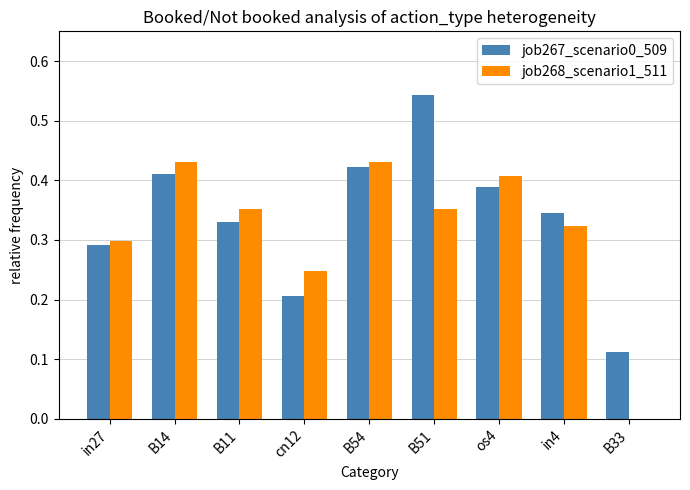

Which category has the highest value in the job267_scenario0_509 series?

B51